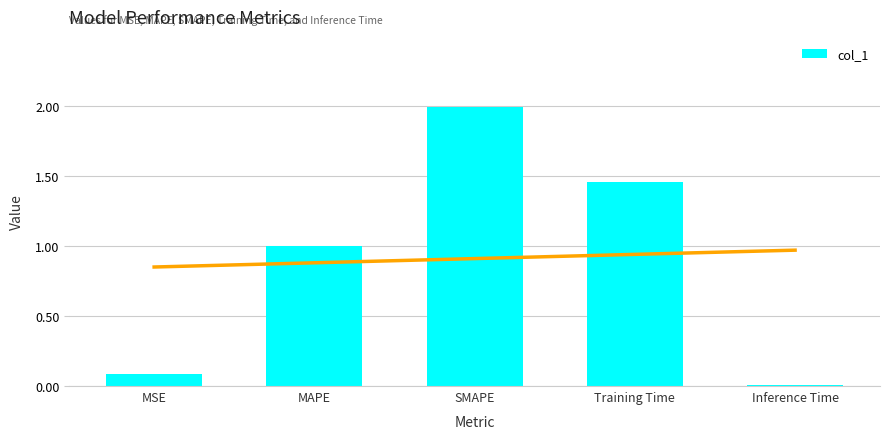

At which category does the chart reach its minimum across all series?

Inference Time